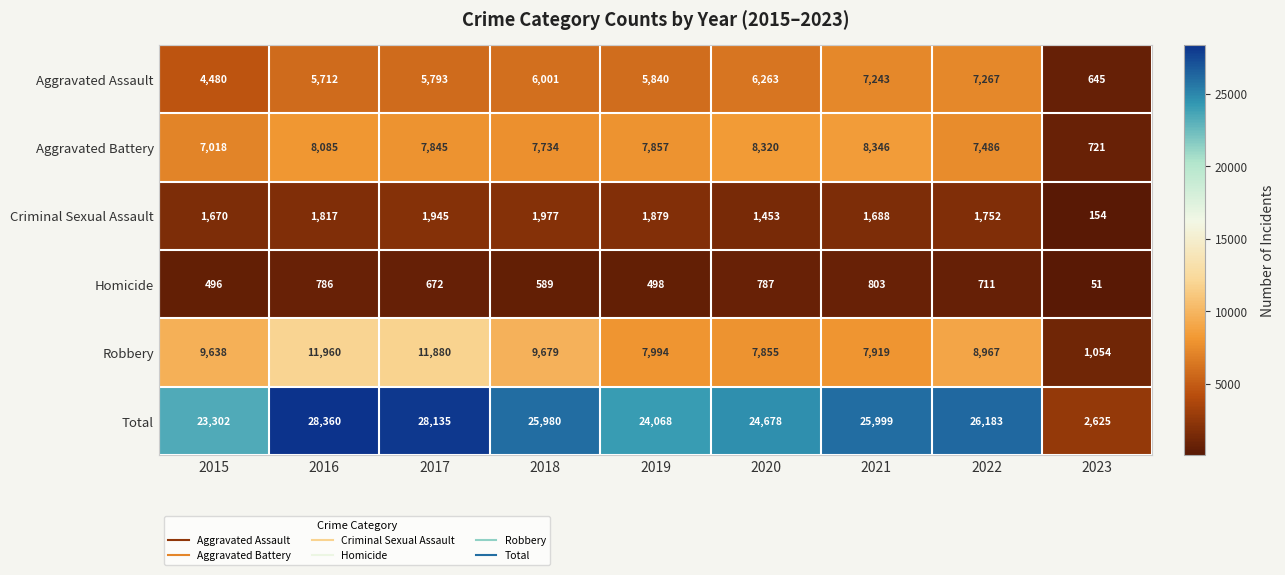

At which category is the sum across all series the highest?

2016